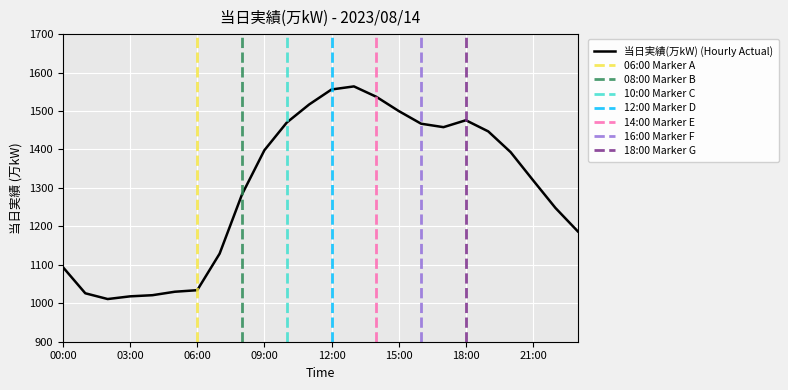

Which has a higher value, 13:00 or 09:00?

13:00